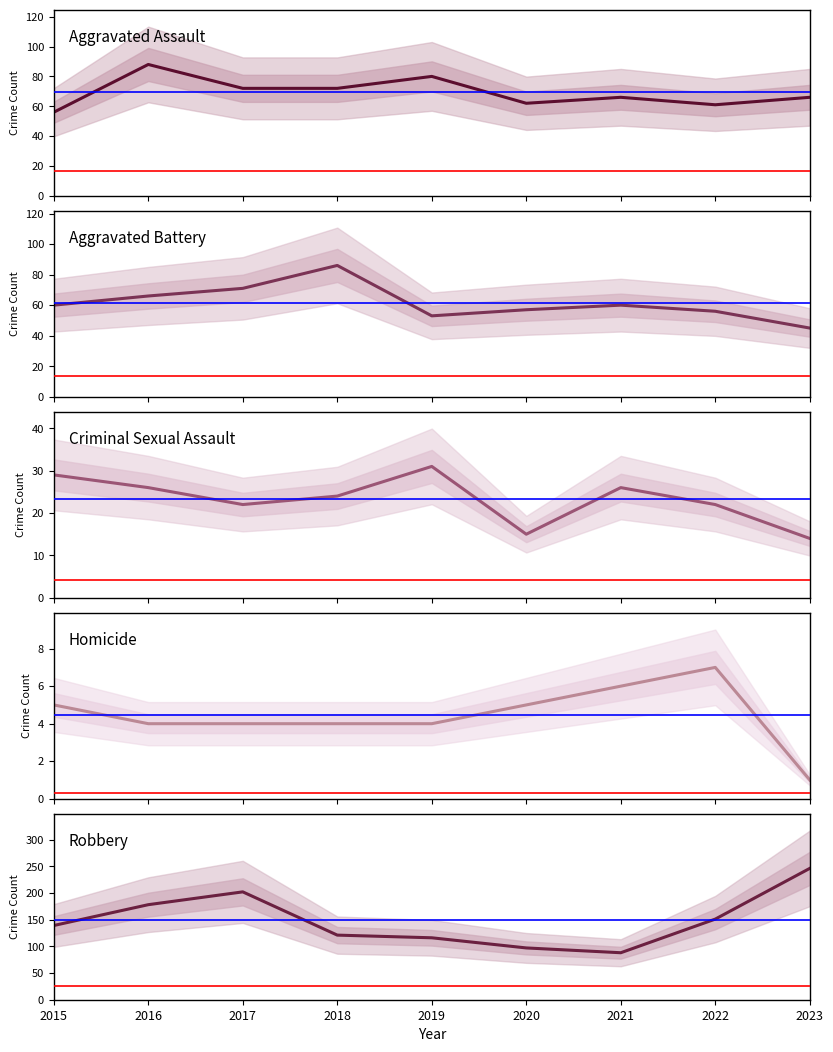

True or false: Robbery and Criminal Sexual Assault intersect in this chart.

False